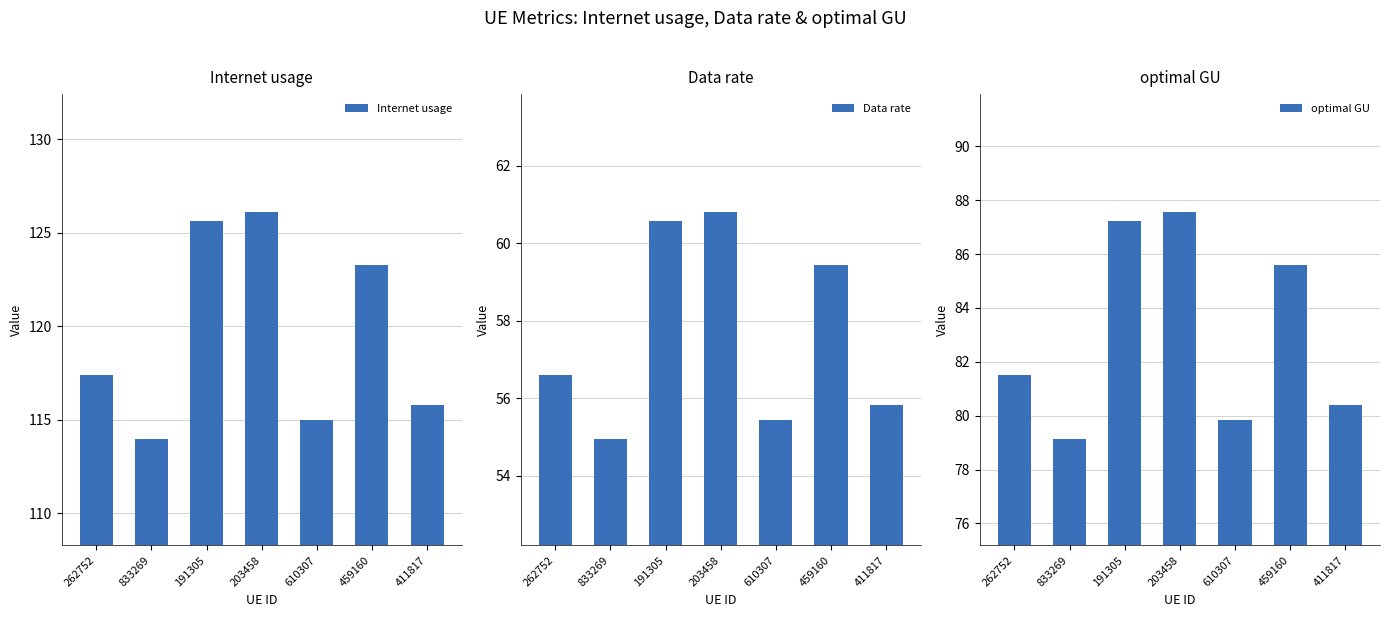

Which has a higher value, 262752 or 459160?

459160